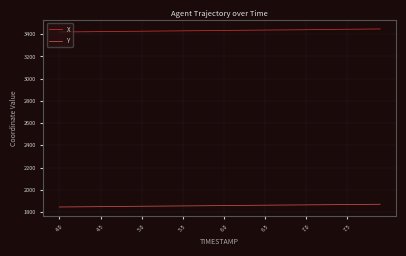

True or false: Y and X intersect in this chart.

False